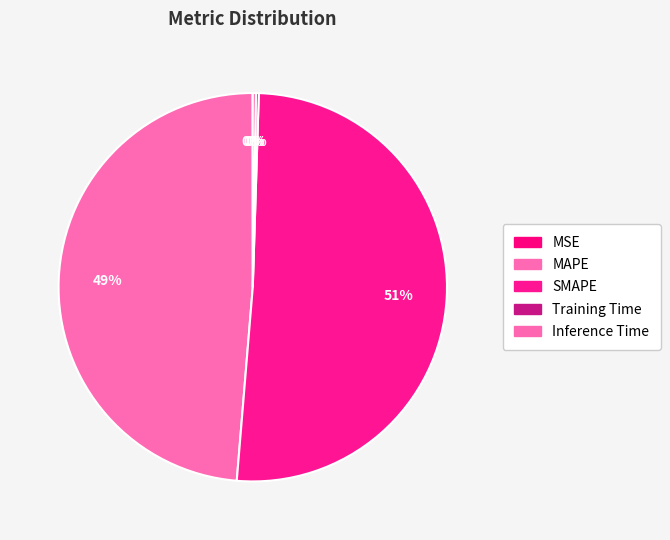

How many slices are in this pie chart?

5